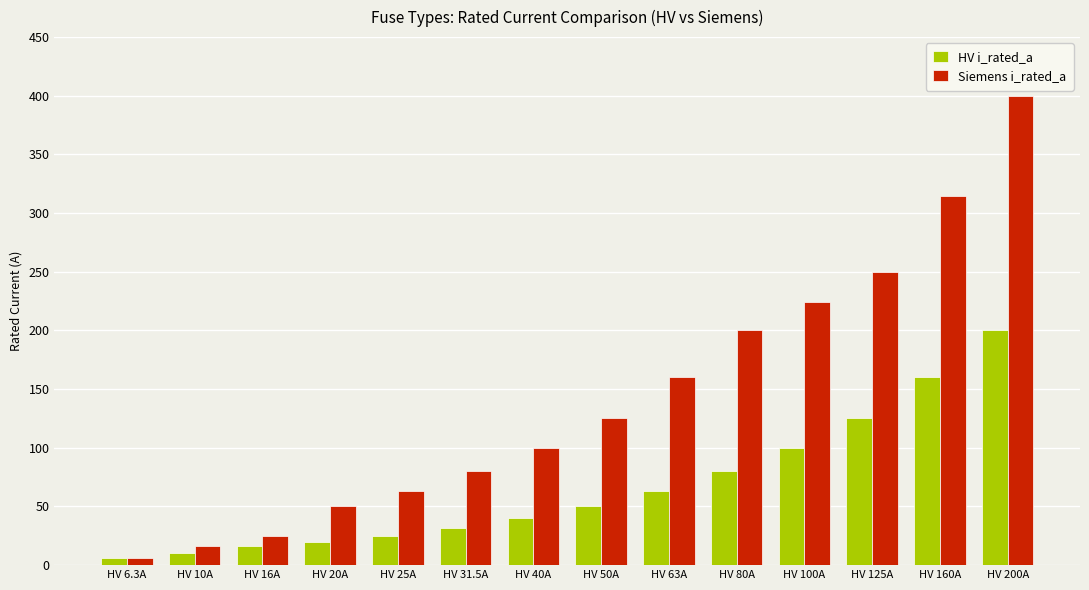

List the labels in order of Siemens i_rated_a value, smallest first.

HV 6.3A, HV 10A, HV 16A, HV 20A, HV 25A, HV 31.5A, HV 40A, HV 50A, HV 63A, HV 80A, HV 100A, HV 125A, HV 160A, HV 200A